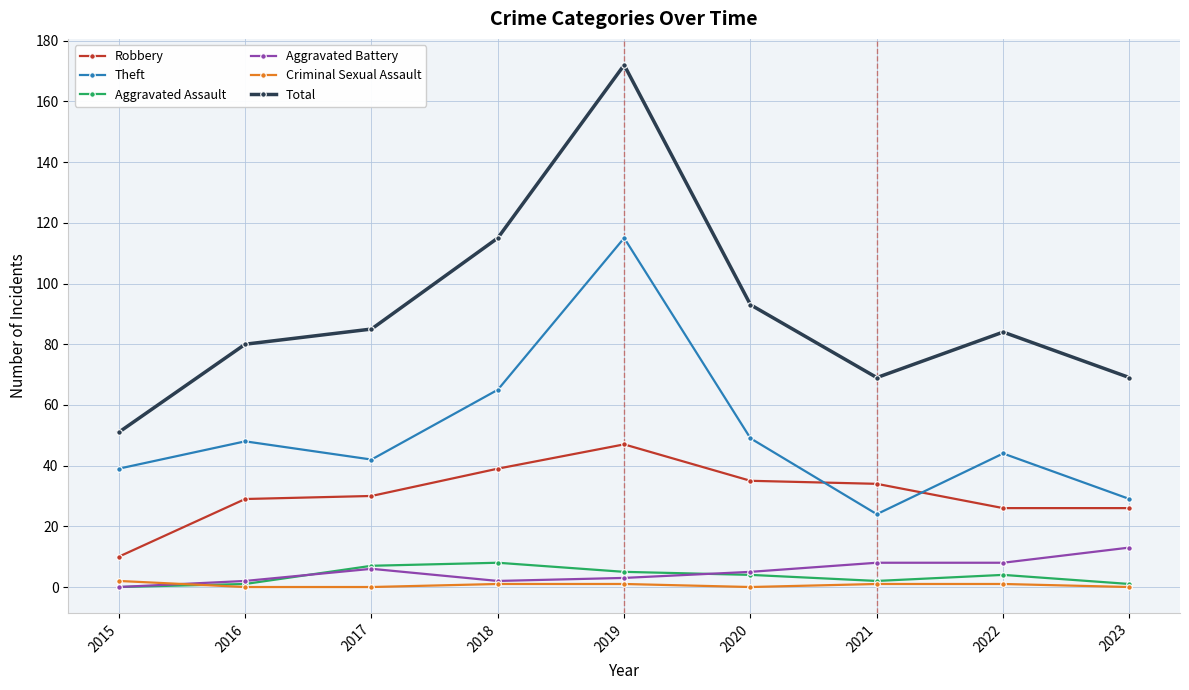

How many lines are shown in the chart?

6